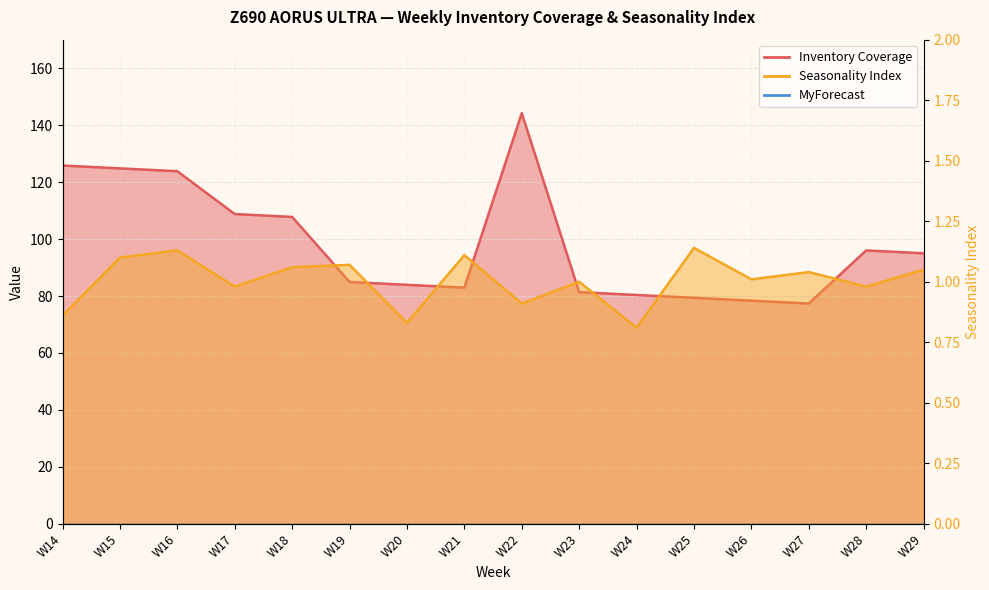

True or false: Inventory Coverage has more than 1 interior local peaks.

True